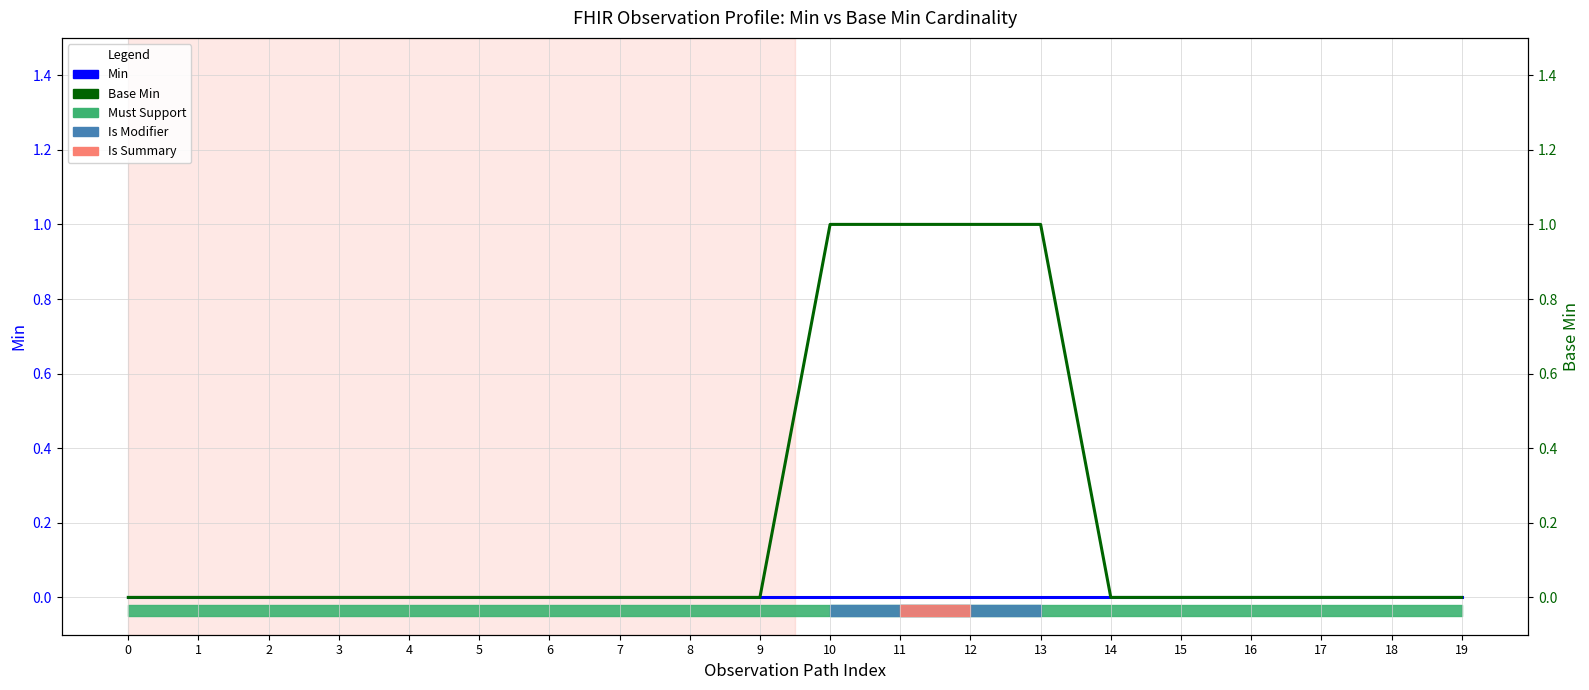

True or false: Min and Base Min cross at least once.

False